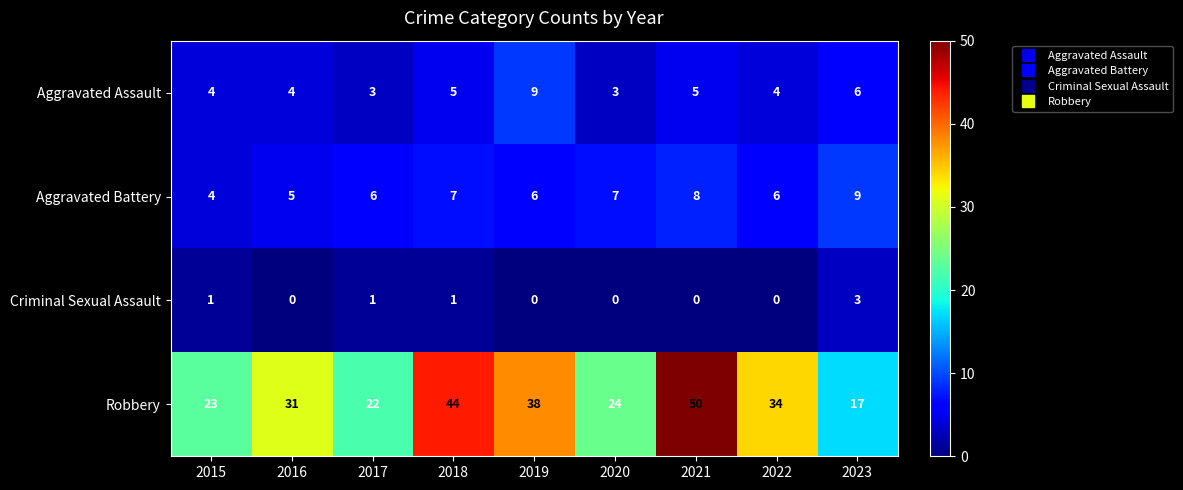

What is the total value across all series at 2019?

53